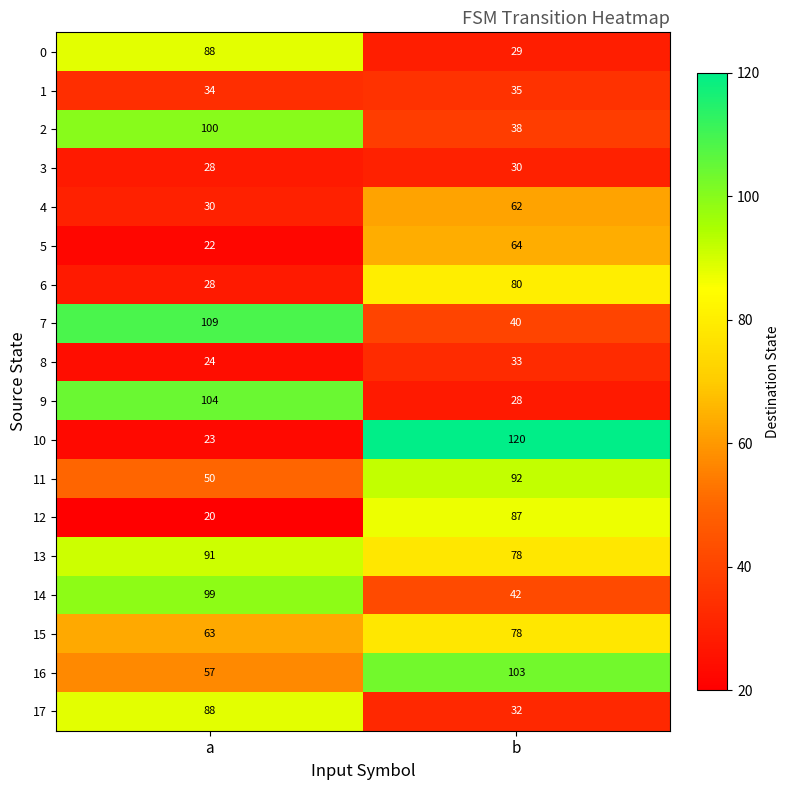

The value of 1 at b is 13. True or false?

False